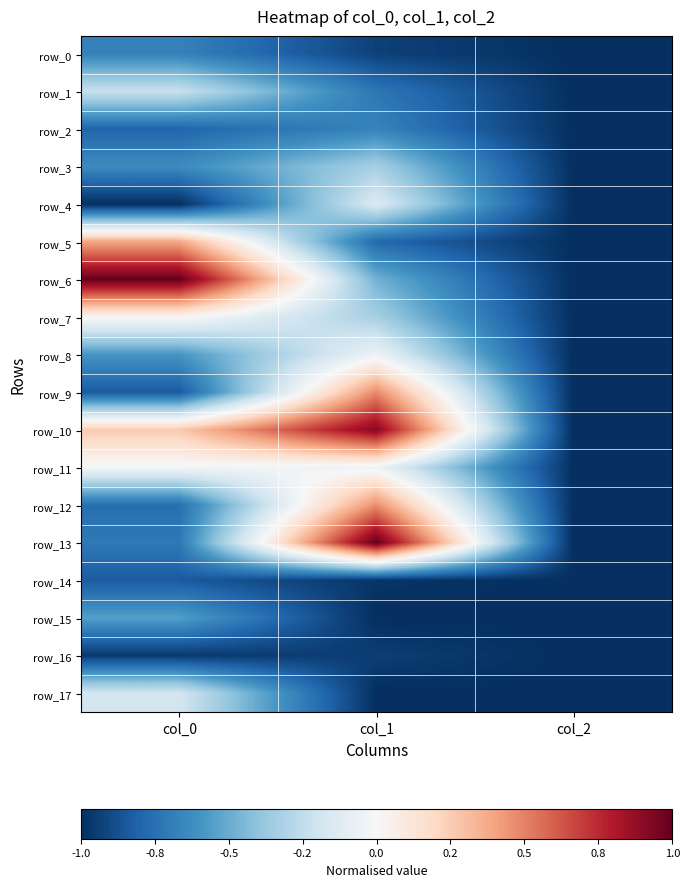

Reading left to right, list all the values displayed in this chart.

row_0: -0.7	-0.9	-1.0
row_1: -0.2	-0.7	-1.0
row_2: -0.8	-0.7	-1.0
row_3: -0.6	-0.3	-1.0
row_4: -1.0	-0.1	-1.0
row_5: 0.4	-0.8	-1.0
row_6: 1.0	-0.5	-1.0
row_7: 0.0	-0.3	-1.0
row_8: -0.6	-0.1	-1.0
row_9: -0.8	0.5	-1.0
row_10: 0.3	0.9	-1.0
row_11: -0.0	-0.0	-1.0
row_12: -0.8	0.5	-1.0
row_13: -0.7	1.0	-1.0
row_14: -0.8	-1.0	-1.0
row_15: -0.6	-1.0	-1.0
row_16: -1.0	-0.9	-1.0
row_17: -0.2	-1.0	-1.0